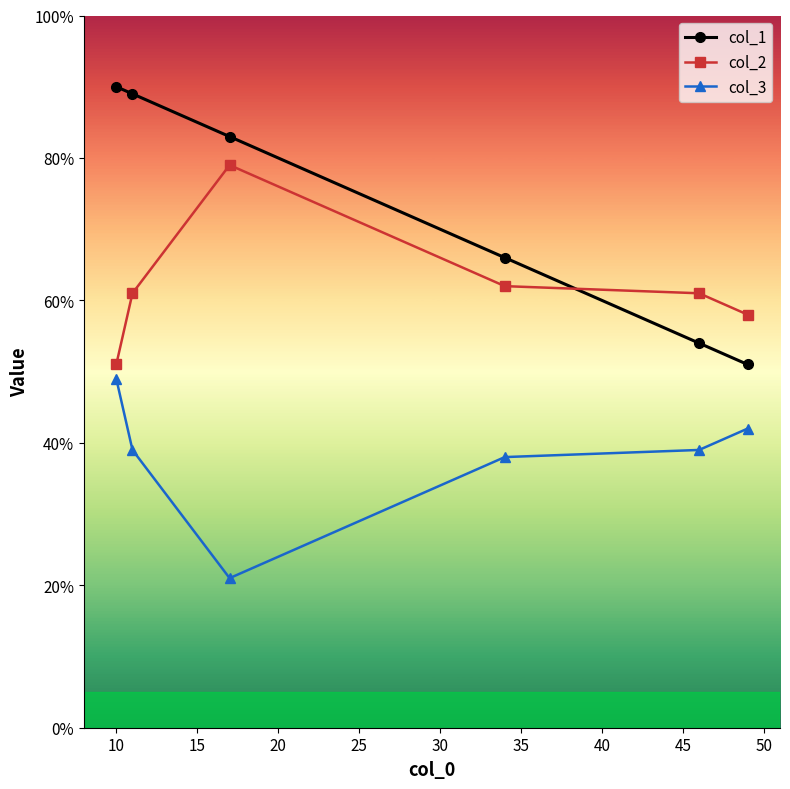

What is the value of the col_1 point at the 4th from the left?

66